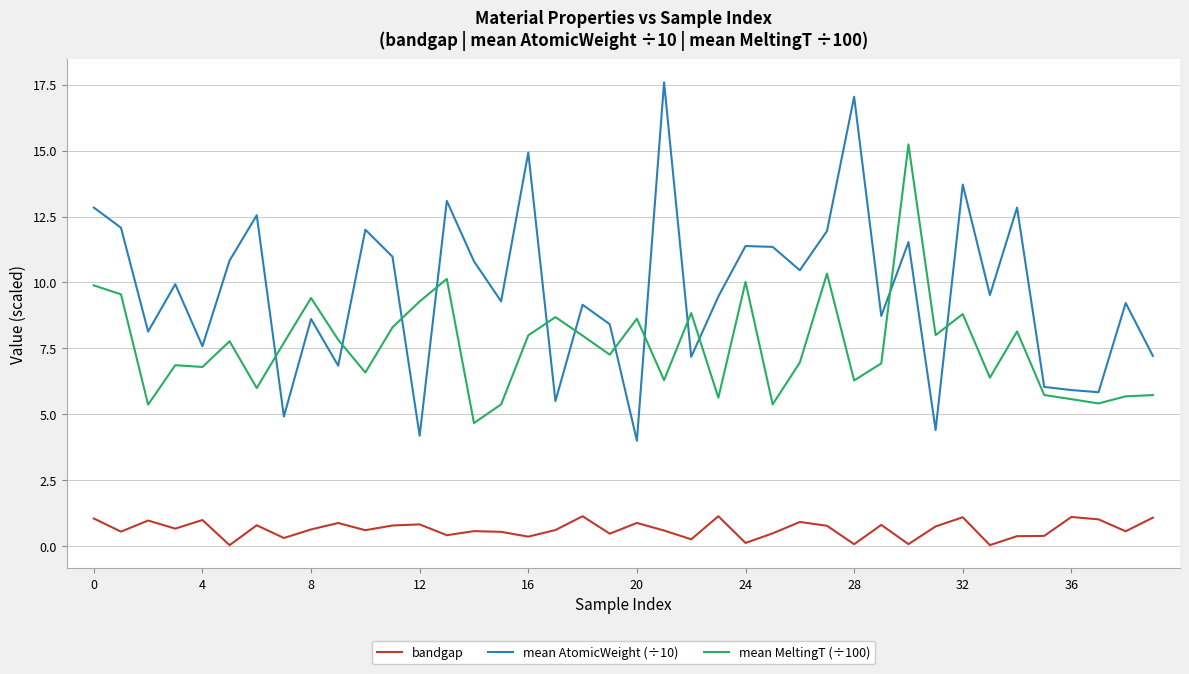

What is the maximum value shown in the chart?

17.6